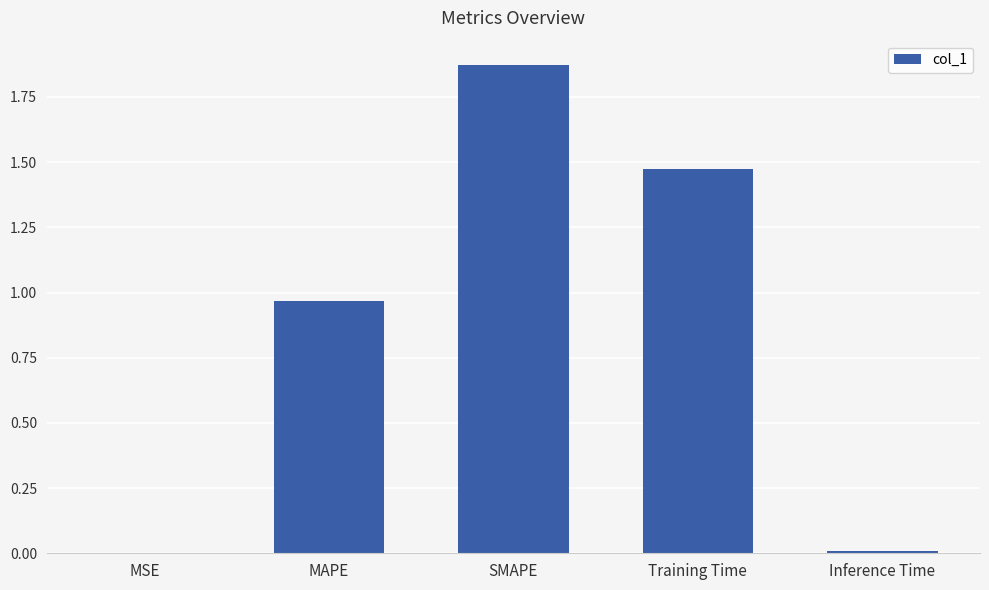

Which label corresponds to the largest value in the chart?

SMAPE